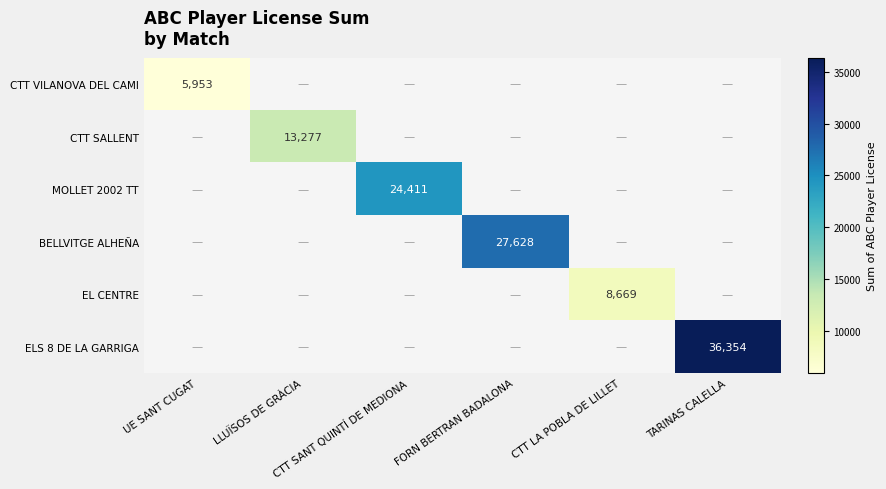

Which category has the lowest value across all series?

UE SANT CUGAT